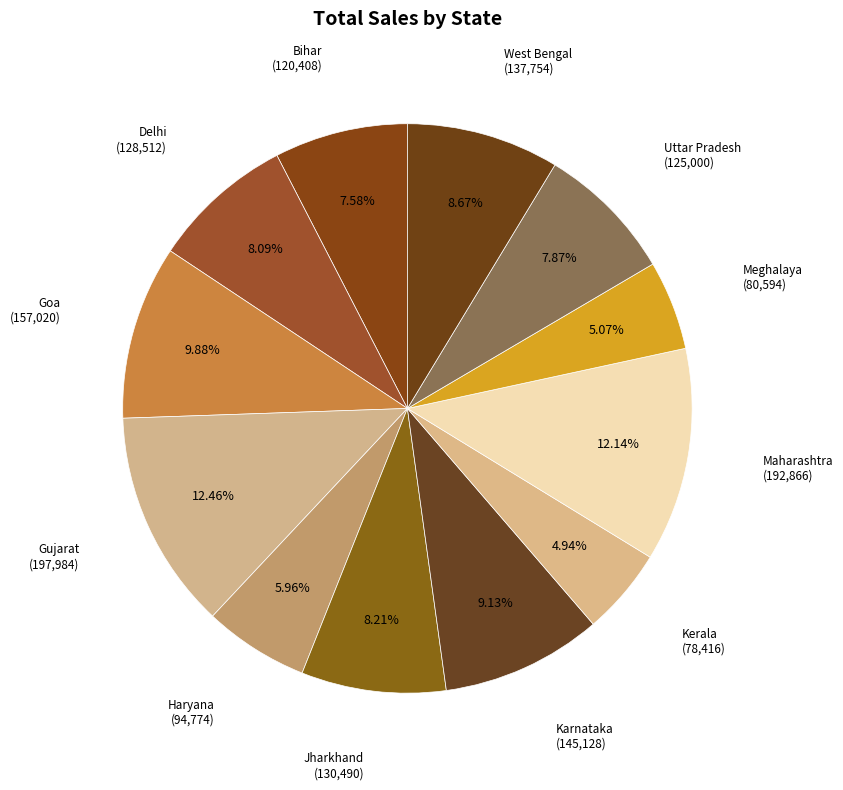

What portion of the pie excludes West Bengal?

91.3%